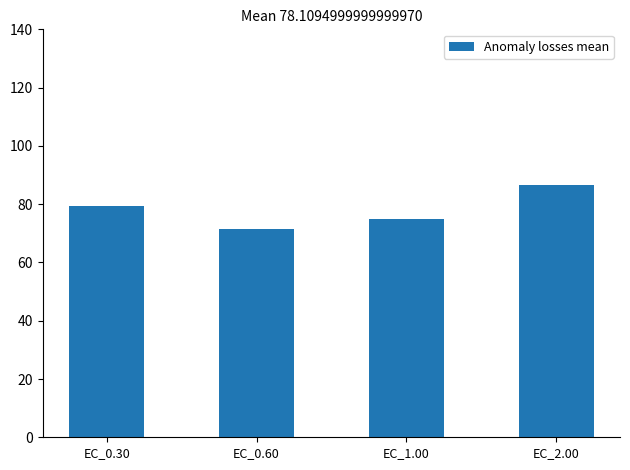

The value at EC_0.60 is 71.4. True or false?

True